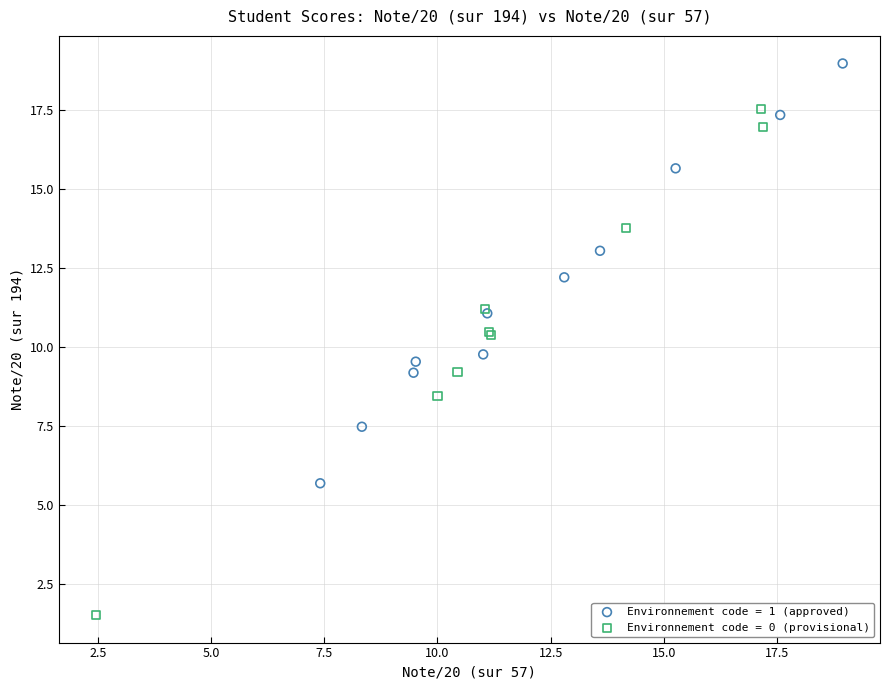

What are all the series names shown in the legend?

Environnement code = 1 (approved), Environnement code = 0 (provisional)